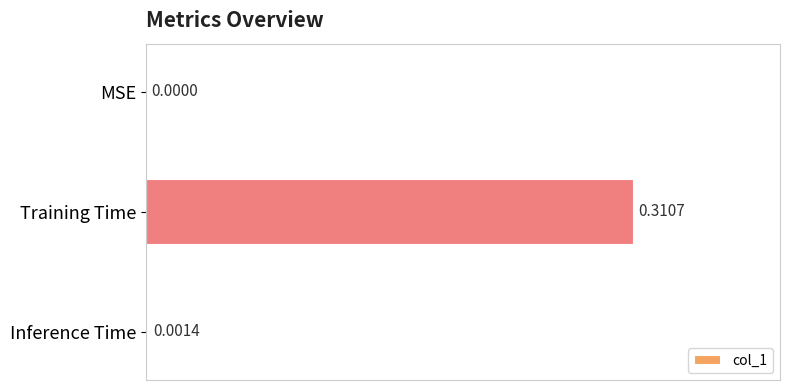

At which label is the value closest to 0?

MSE